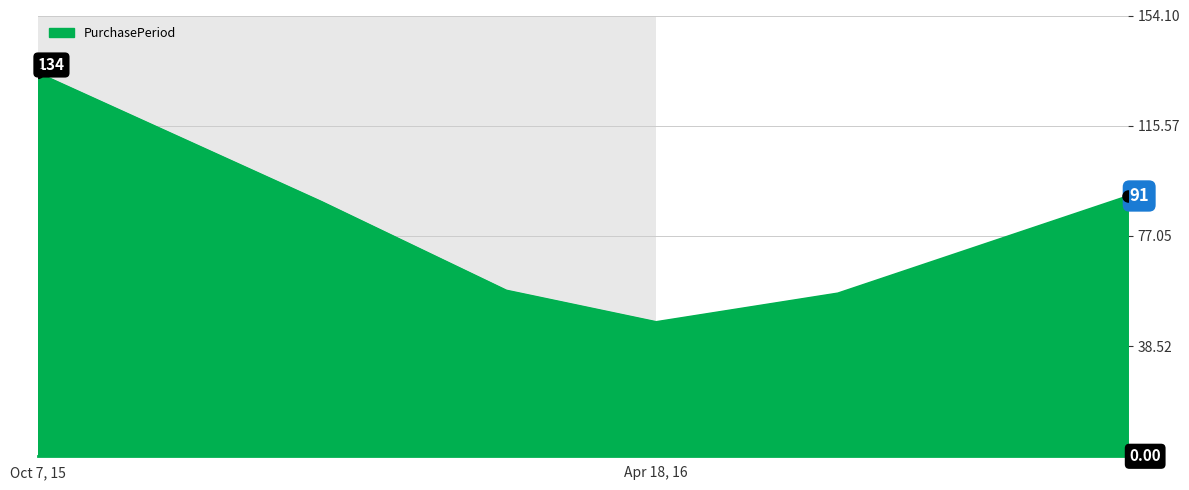

How many values are below 89?

3